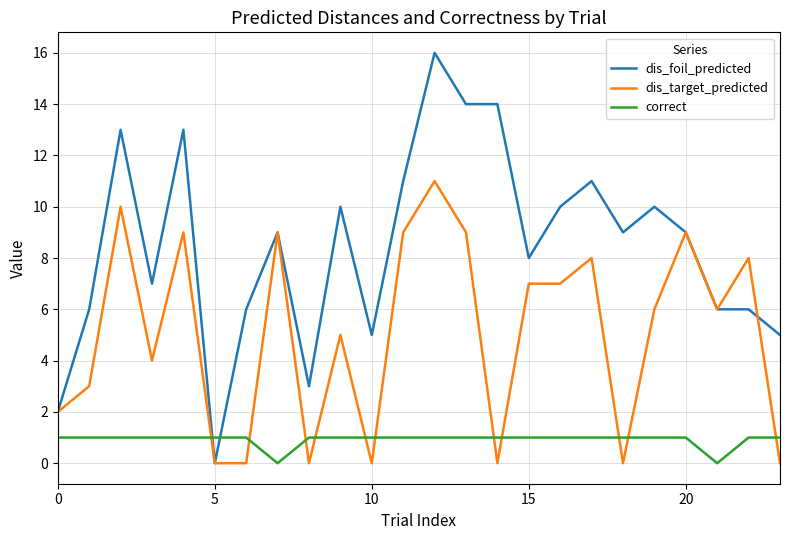

Which series ends up on top after the final intersection of dis_foil_predicted and correct?

dis_foil_predicted